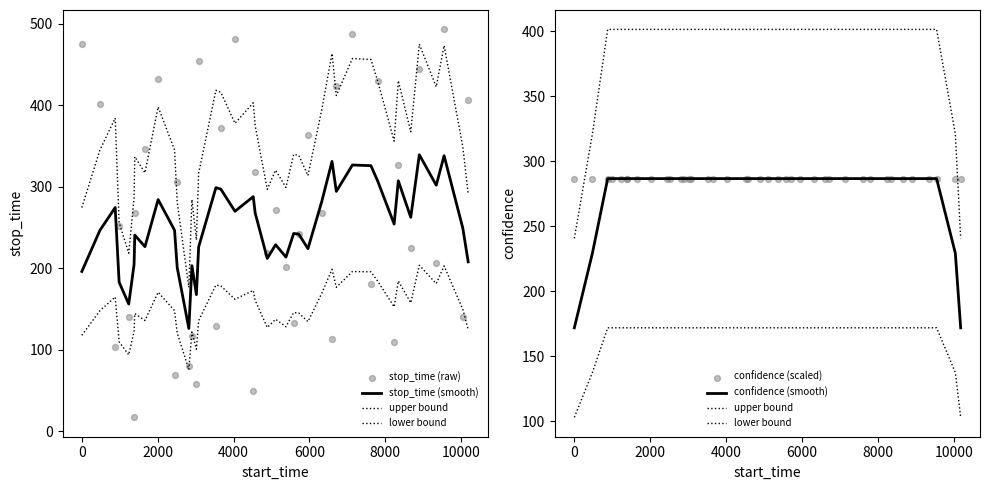

Which series contains the highest Y value?

stop_time (raw)